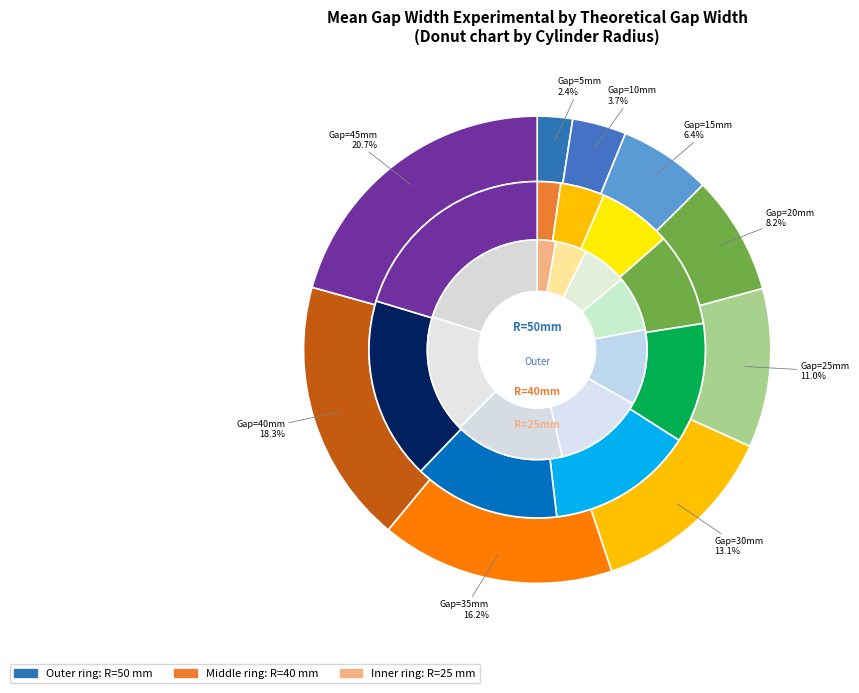

To the nearest percent, what is the average slice percentage?

11%